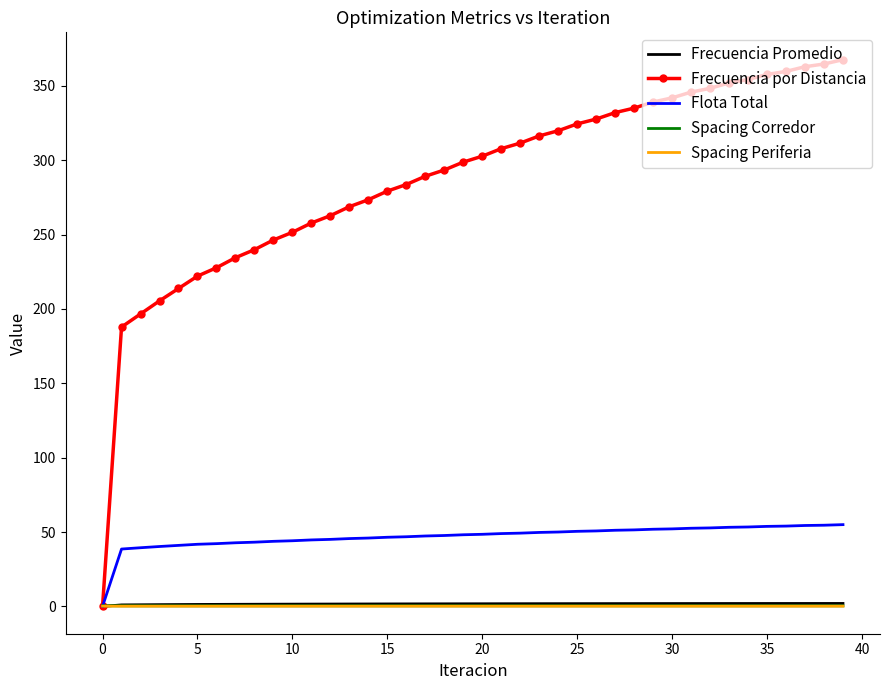

Which series has the largest range (max minus min)?

Frecuencia por Distancia